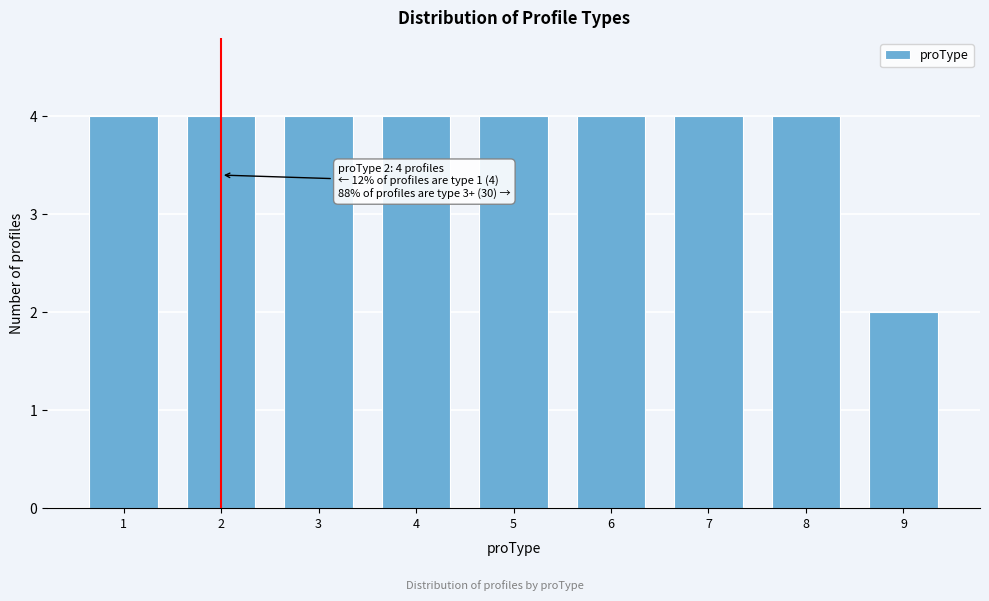

Reading left to right, extract all data points from this chart.

1=4	2=4	3=4	4=4	5=4	6=4	7=4	8=4	9=2